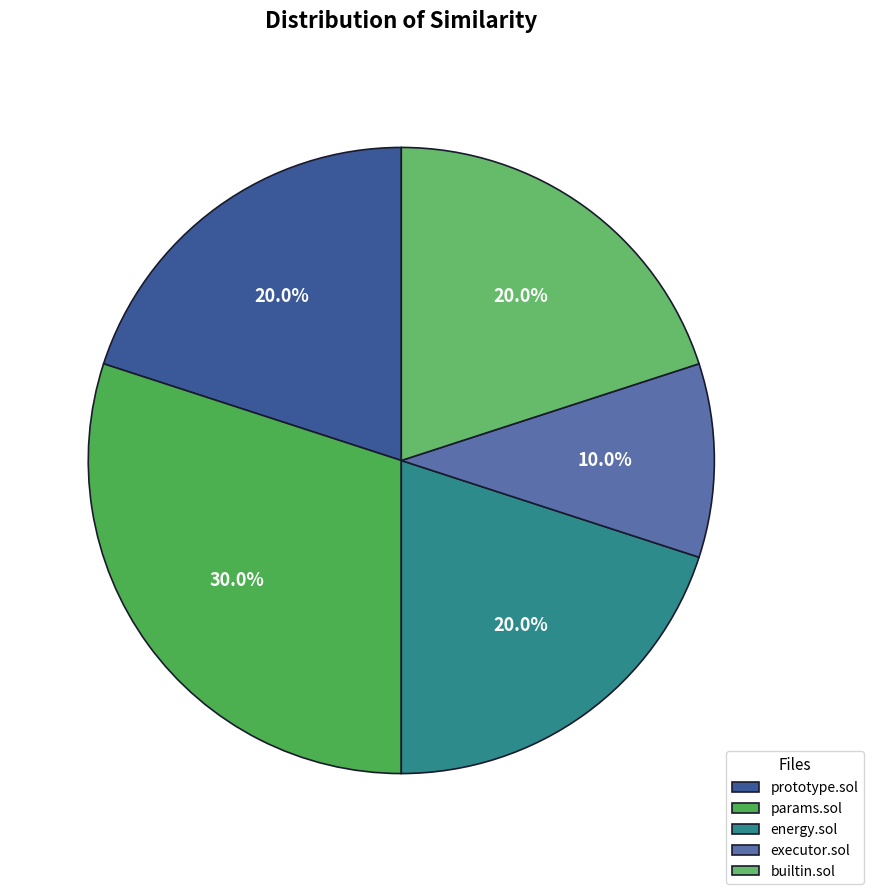

What is the total percentage of builtin.sol and prototype.sol?

40.0%